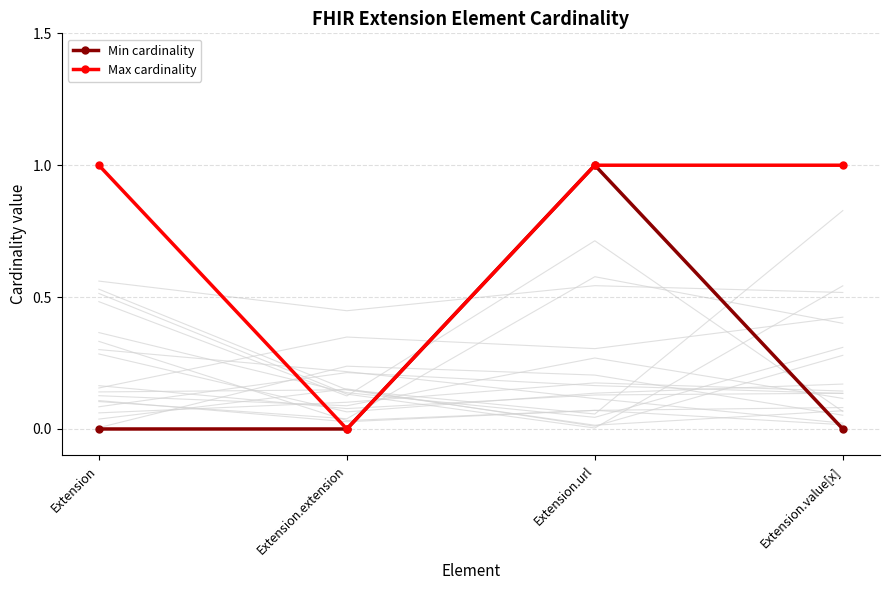

Reading right to left, list all the values displayed in this chart.

Min cardinality: Extension.value[x]=0	Extension.url=1	Extension.extension=0	Extension=0
Max cardinality: Extension.value[x]=1	Extension.url=1	Extension.extension=0	Extension=1